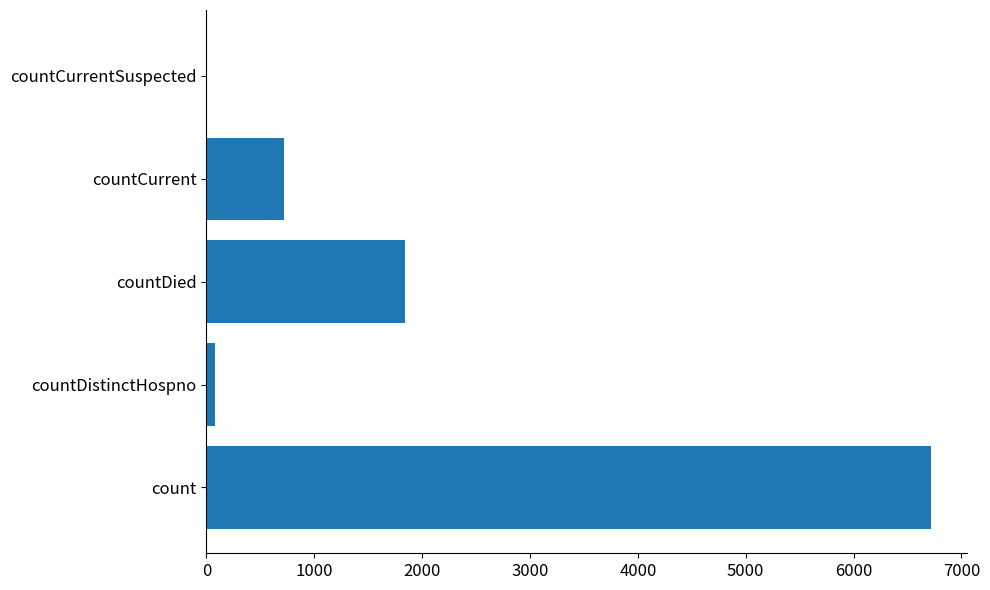

Reading top to bottom, what are all the values shown in this chart?

countCurrentSuspected=0	countCurrent=720	countDied=1839	countDistinctHospno=77	count=6720